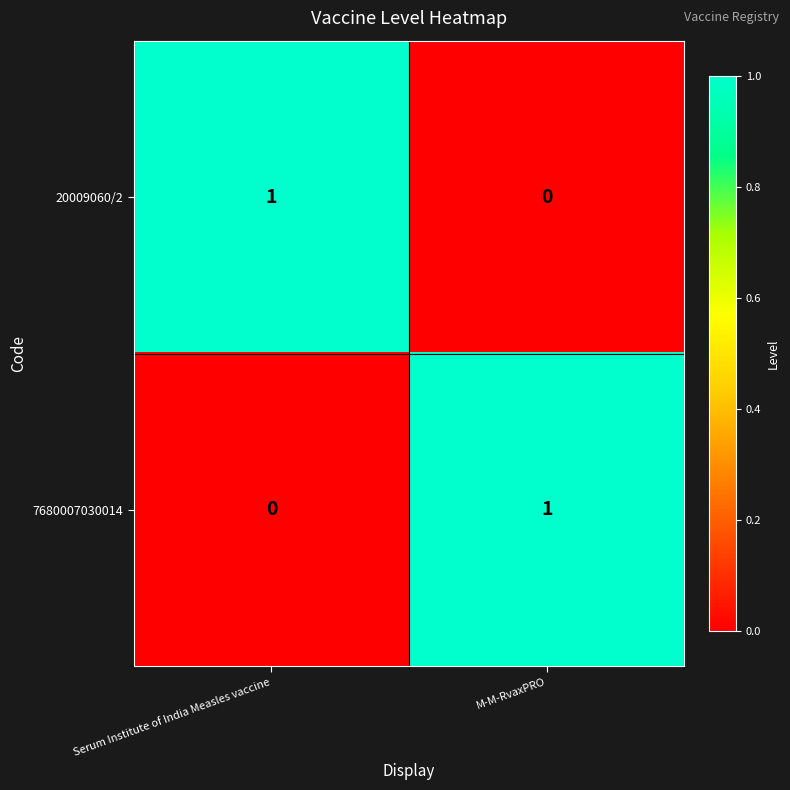

At which label is 7680007030014 closest to 0?

Serum Institute of India Measles vaccine